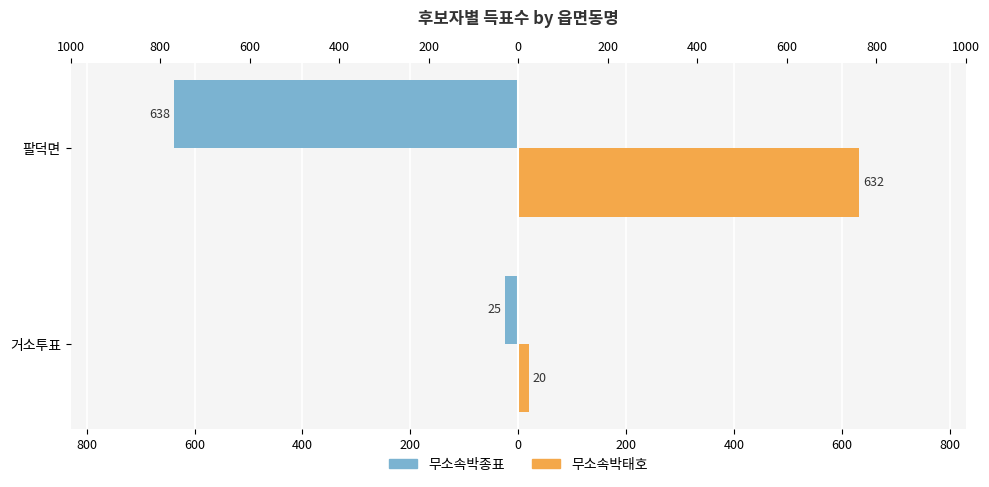

Reading left to right, what are all the values shown in this chart?

무소속박종표: -25	-638
무소속박태호: 20	632